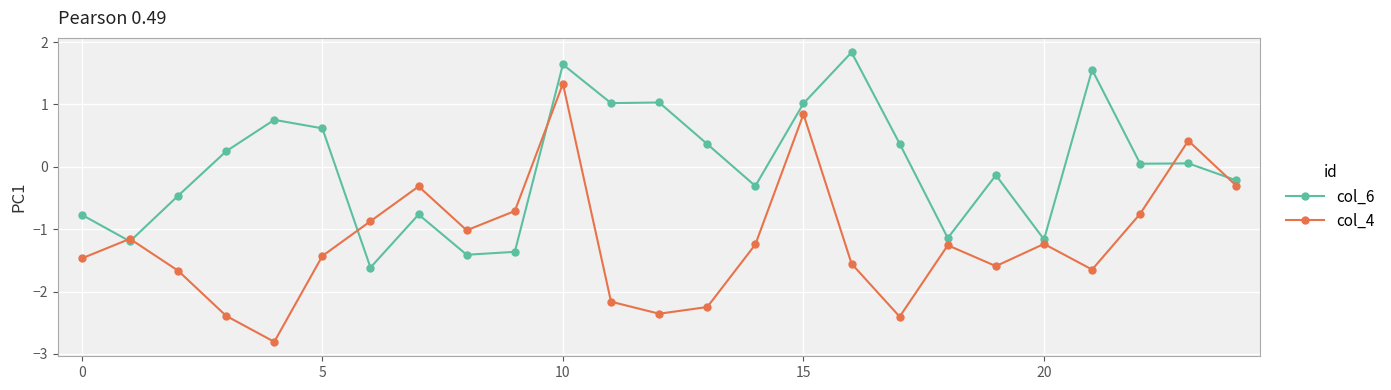

How many series are shown in this chart?

2